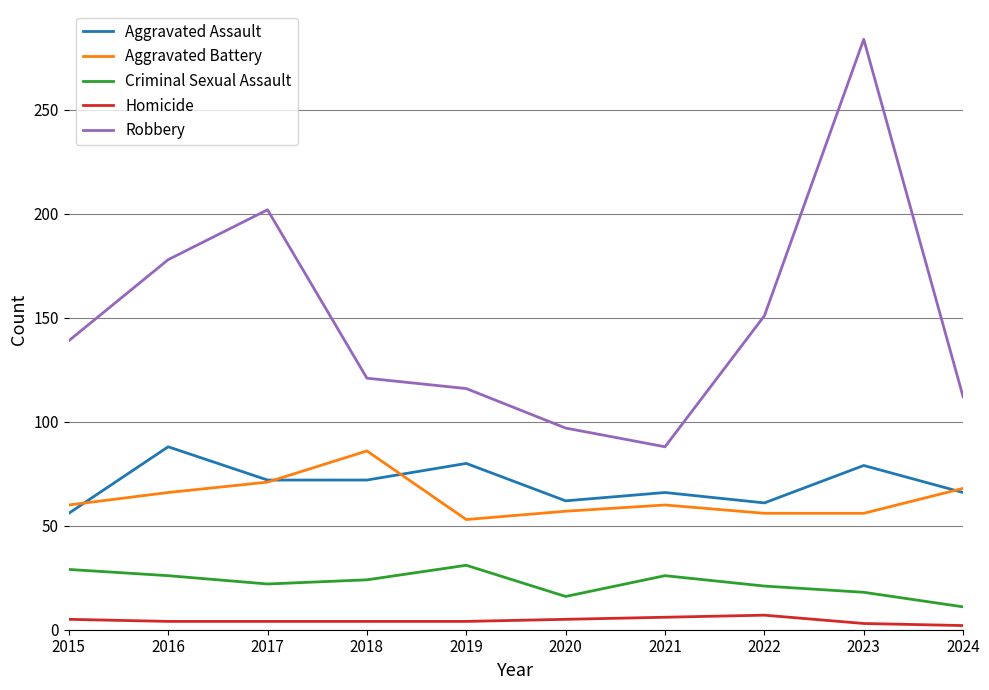

True or false: Homicide and Aggravated Assault cross at least once.

False